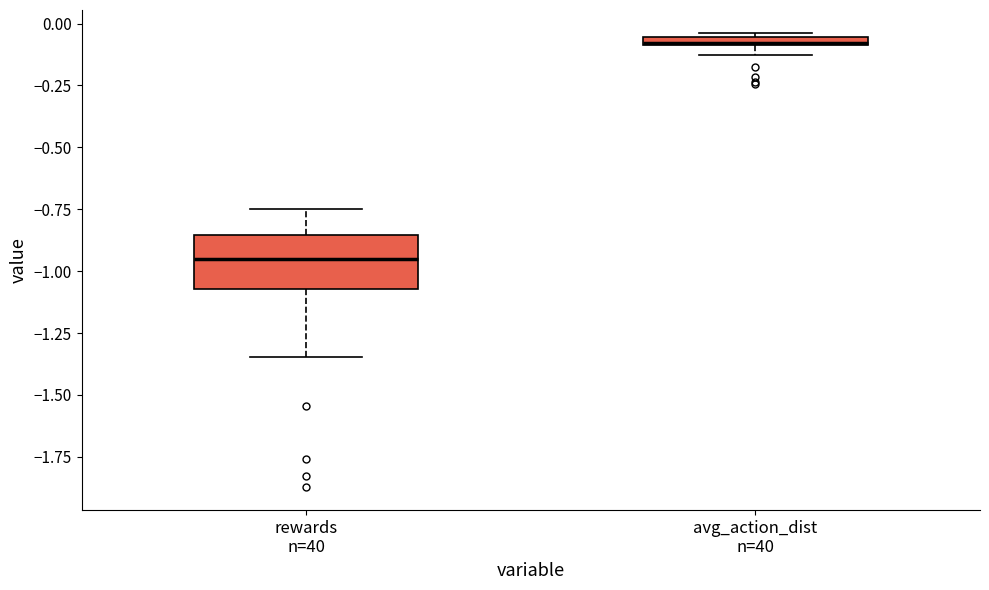

Which box's median line is the lowest?

rewards n=40